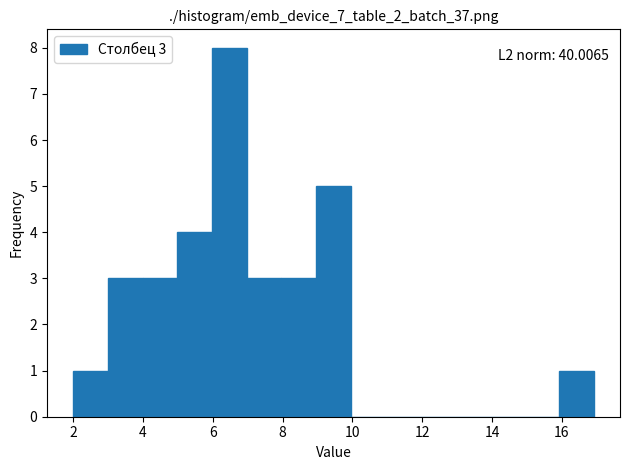

Over which range of the x-axis is the bar tallest?

6 to 7